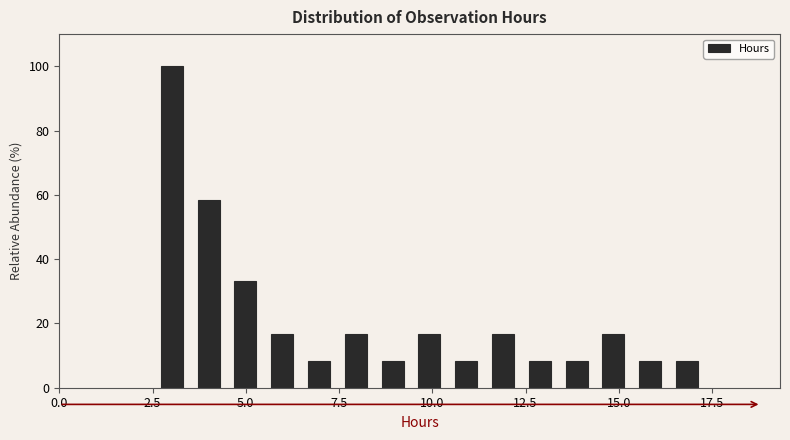

Read against the x-axis, roughly where is the centre of the tallest bar?

3.0